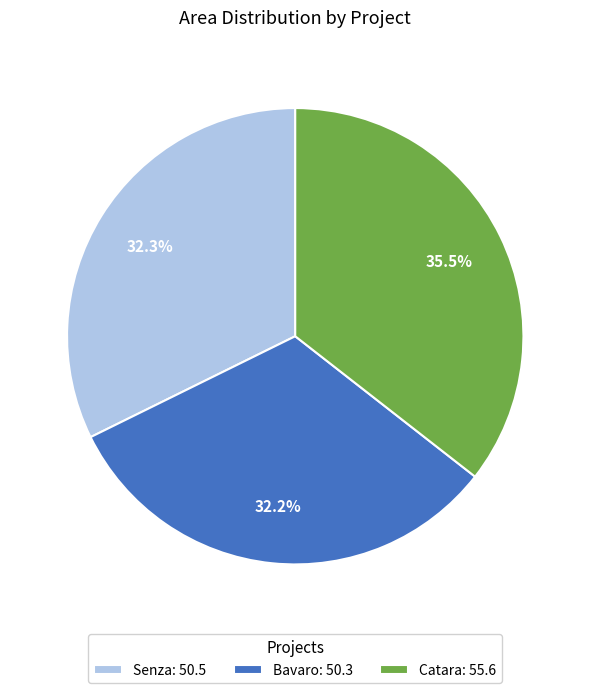

Is it true that Senza is 22% of the pie?

False